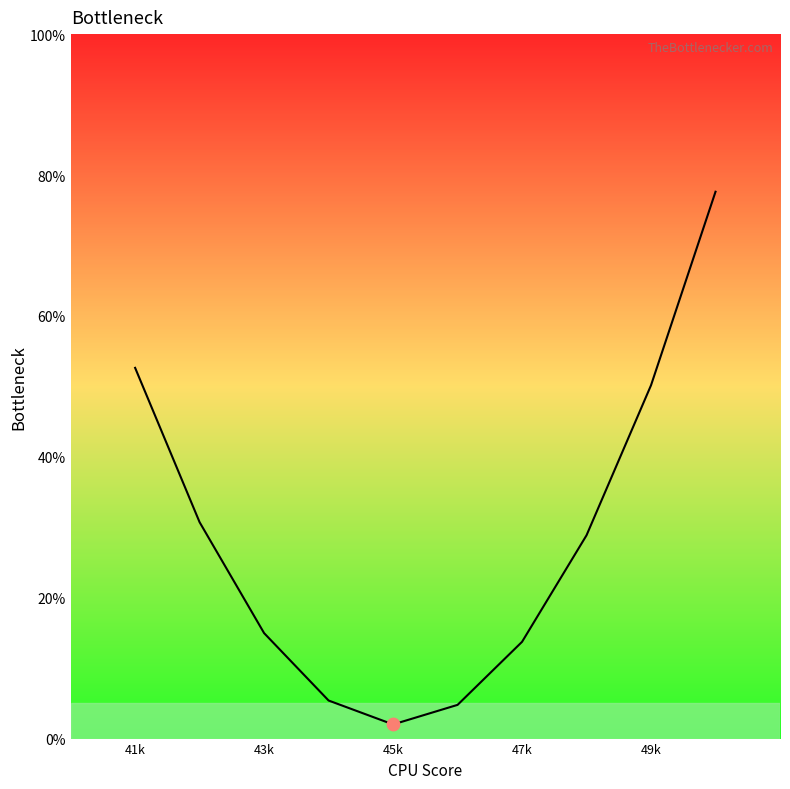

What is the difference between the maximum and minimum values?

75.6